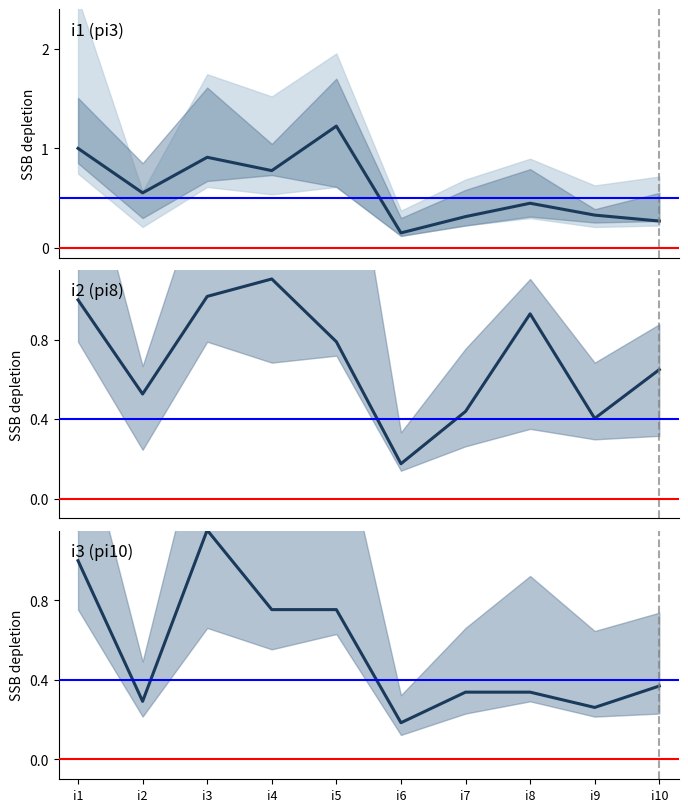

At which category does the data reach its first local valley?

i2